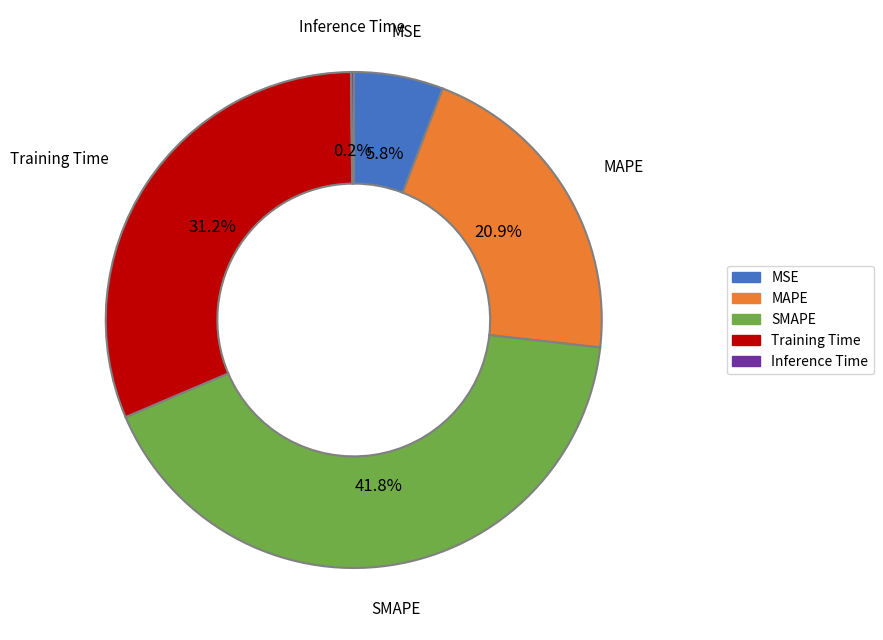

What percentage is NOT represented by Training Time?

68.8%